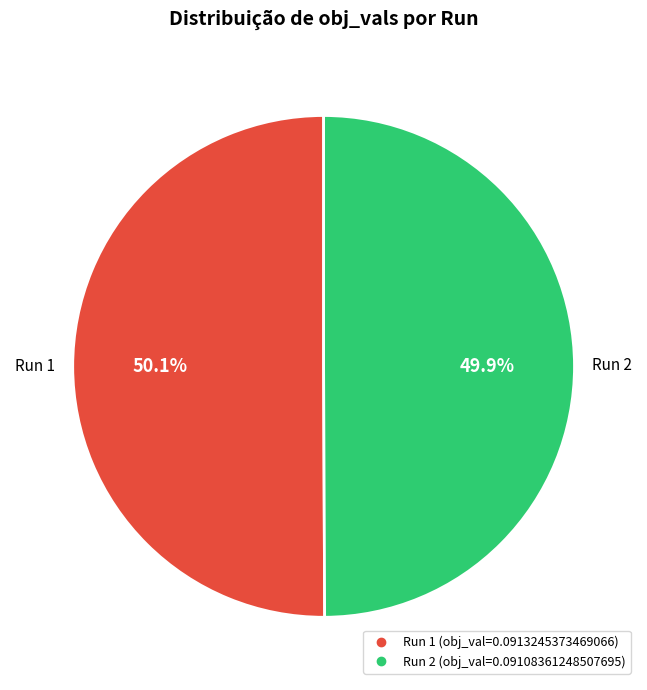

Does any single category account for the majority?

Yes